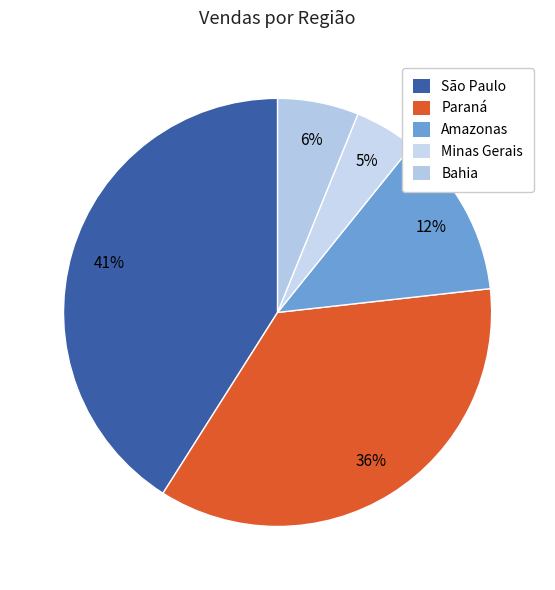

How many segments does this pie chart have?

5